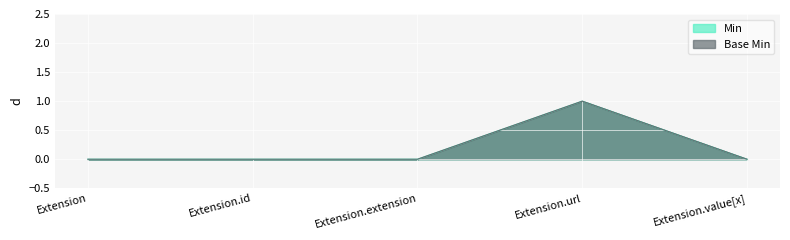

Read the Base Min value at Extension.url.

1